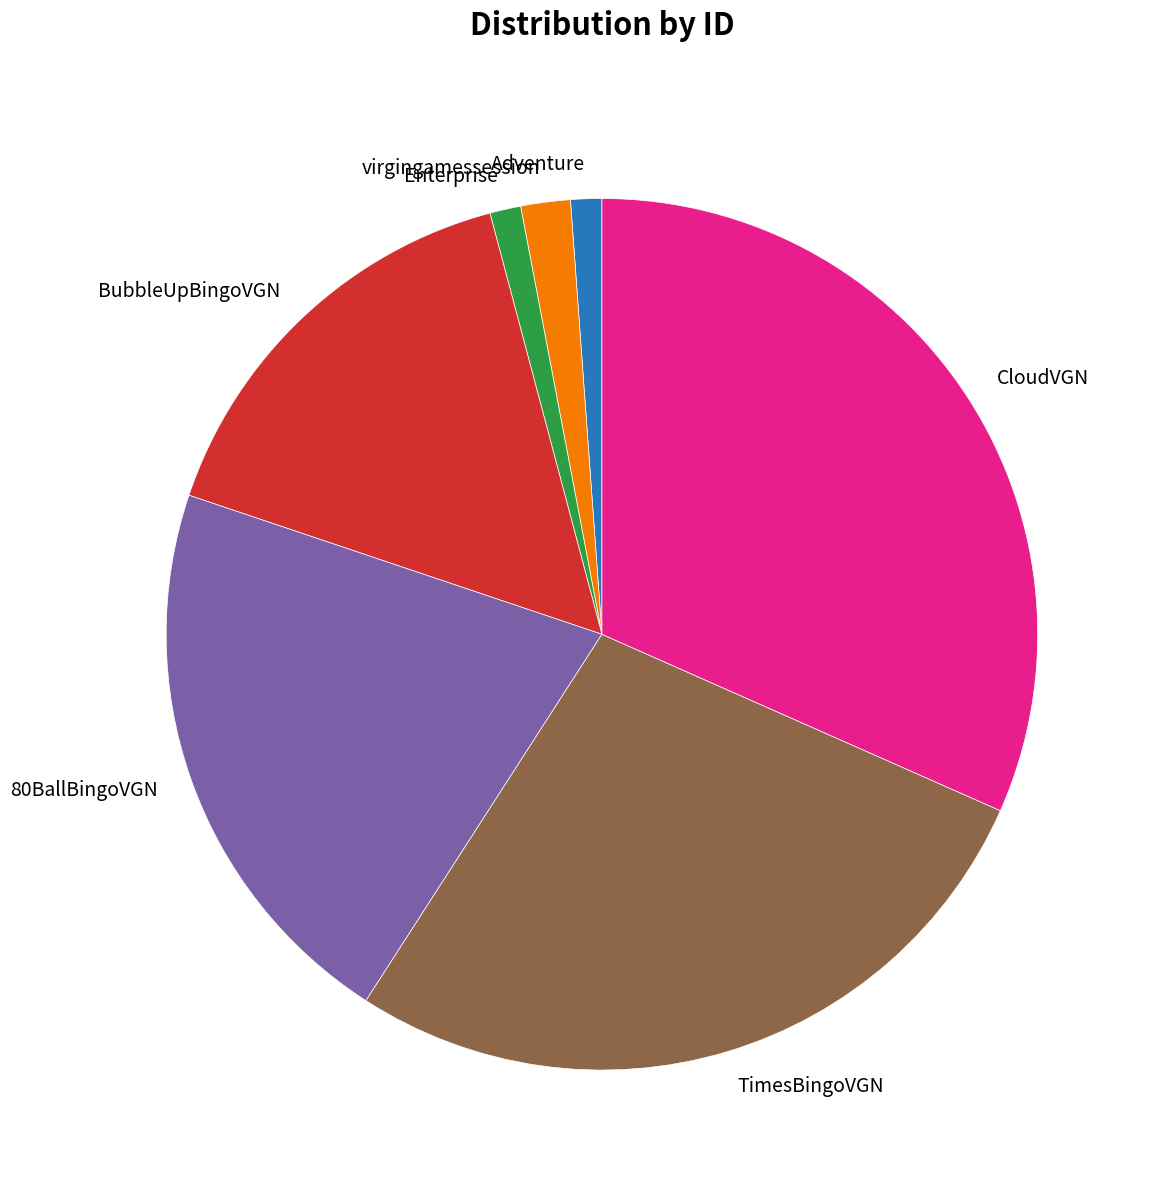

Count the number of slices in the pie.

7